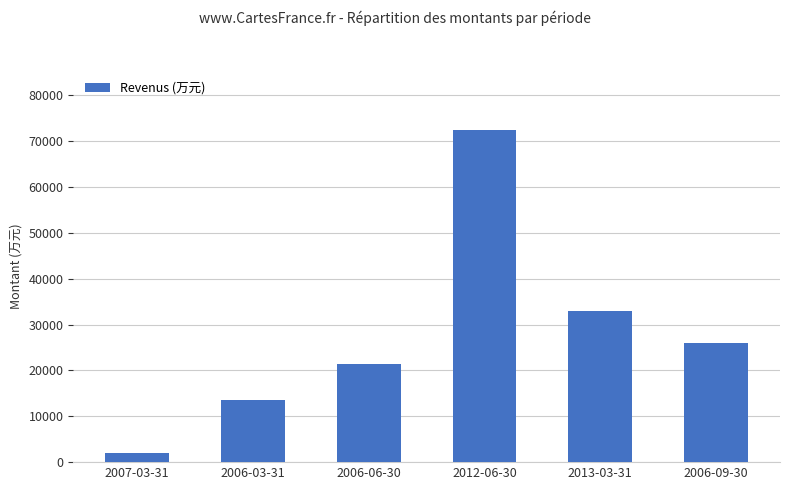

Between 2006-06-30 and 2012-06-30, which is larger?

2012-06-30